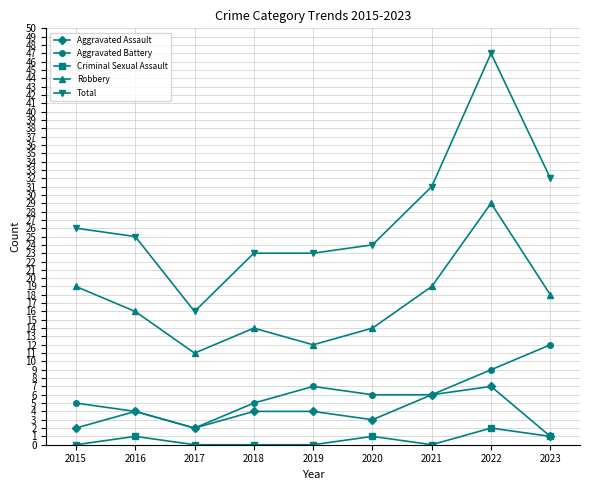

True or false: Aggravated Assault and Total intersect in this chart.

False